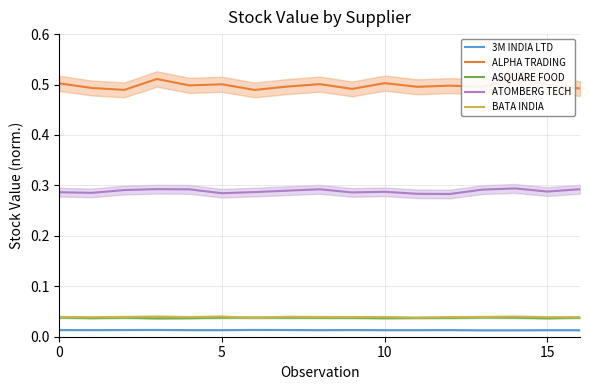

List the series in order of their peak value, highest first.

ALPHA TRADING, ATOMBERG TECH, BATA INDIA, ASQUARE FOOD, 3M INDIA LTD